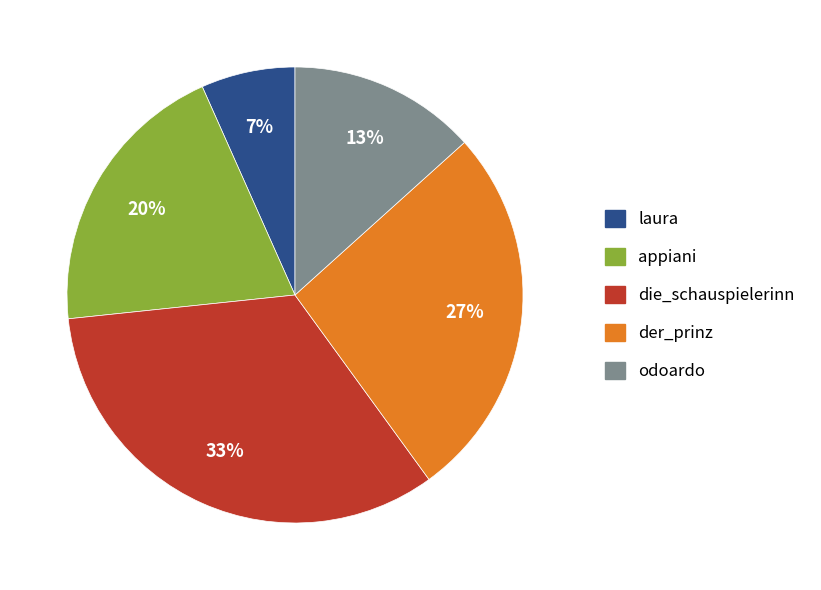

Is there a majority slice in this chart?

No